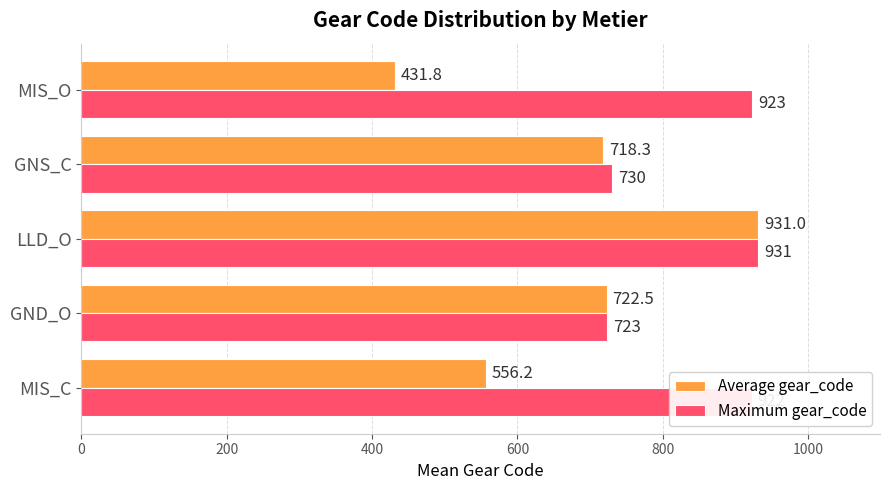

What are all the series names shown in the legend?

Average gear_code, Maximum gear_code